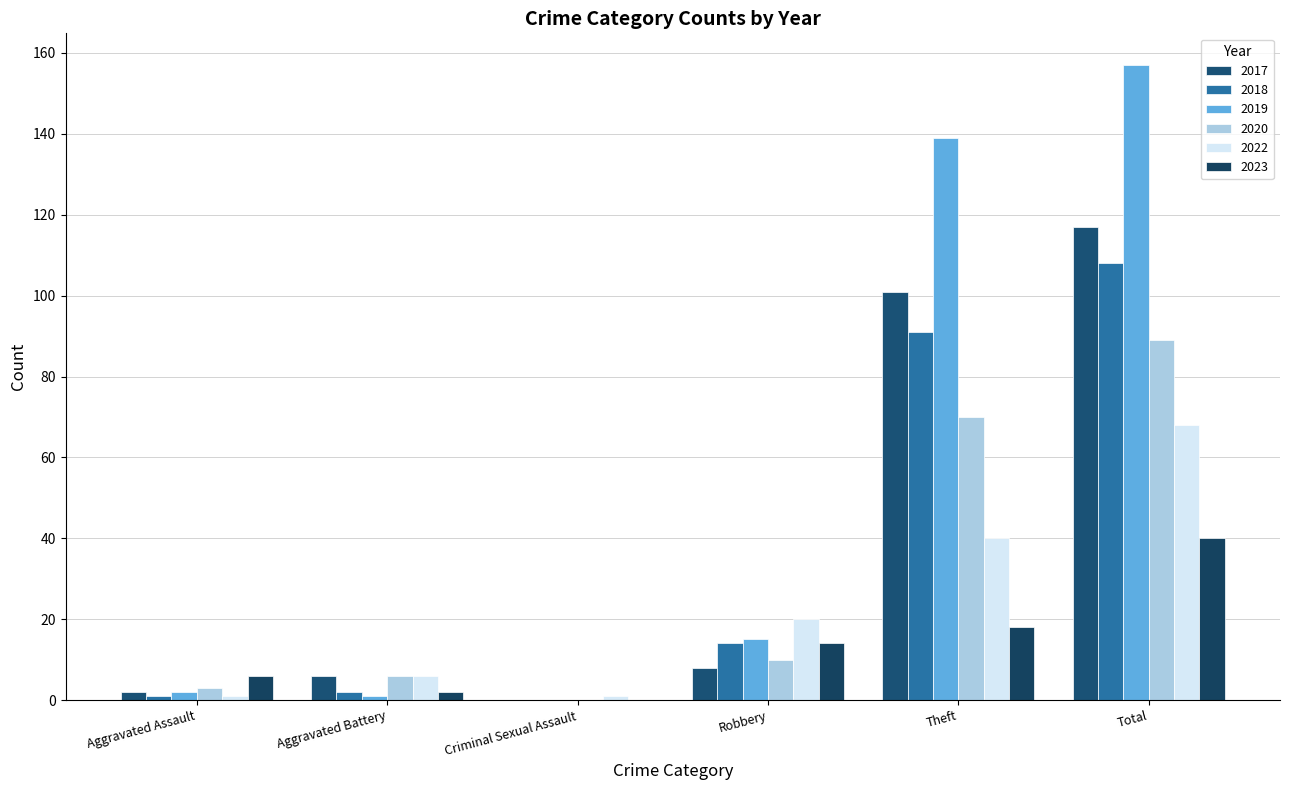

Rank the series by their maximum value, from highest to lowest.

2019, 2017, 2018, 2020, 2022, 2023